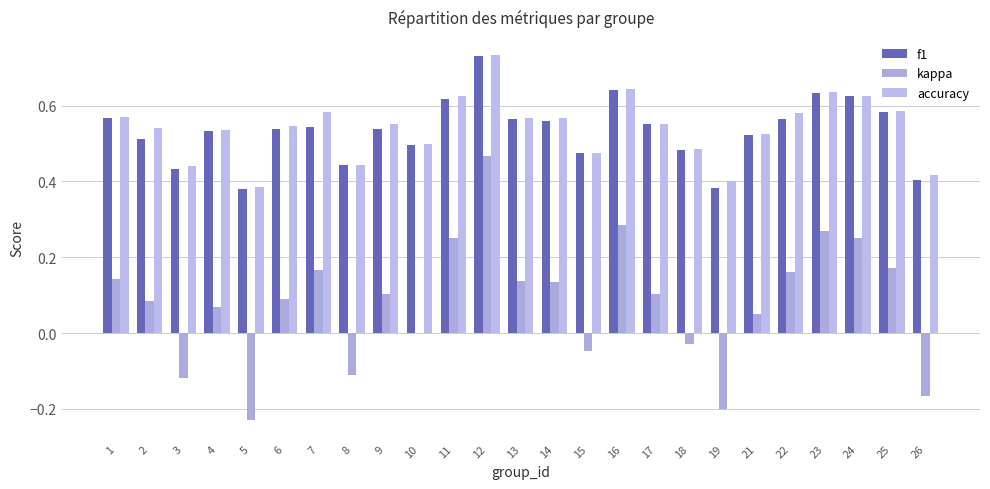

What is the sum of all accuracy values?

13.5